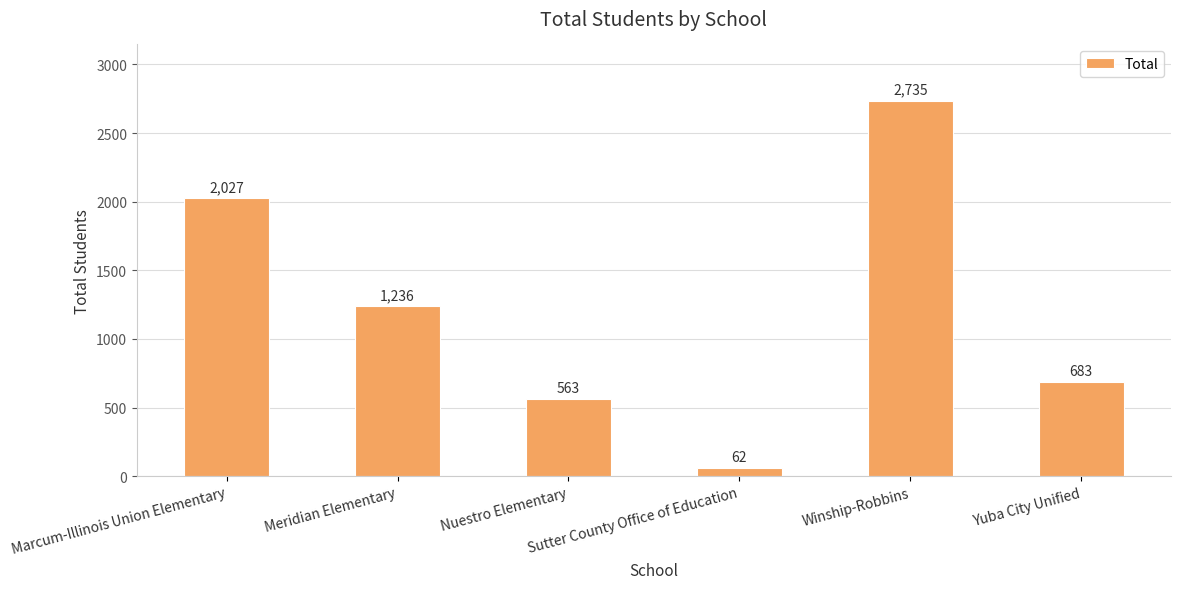

Approximately how many times larger is the value at Winship-Robbins compared to Yuba City Unified?

4.0